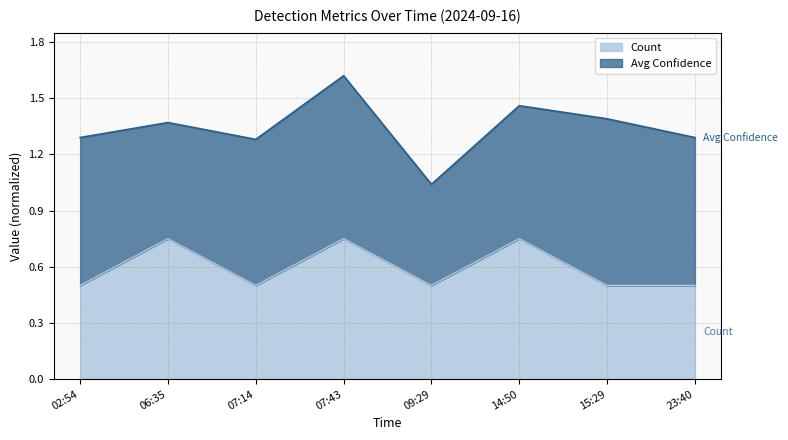

True or false: the data has more than 2 interior local peaks.

True